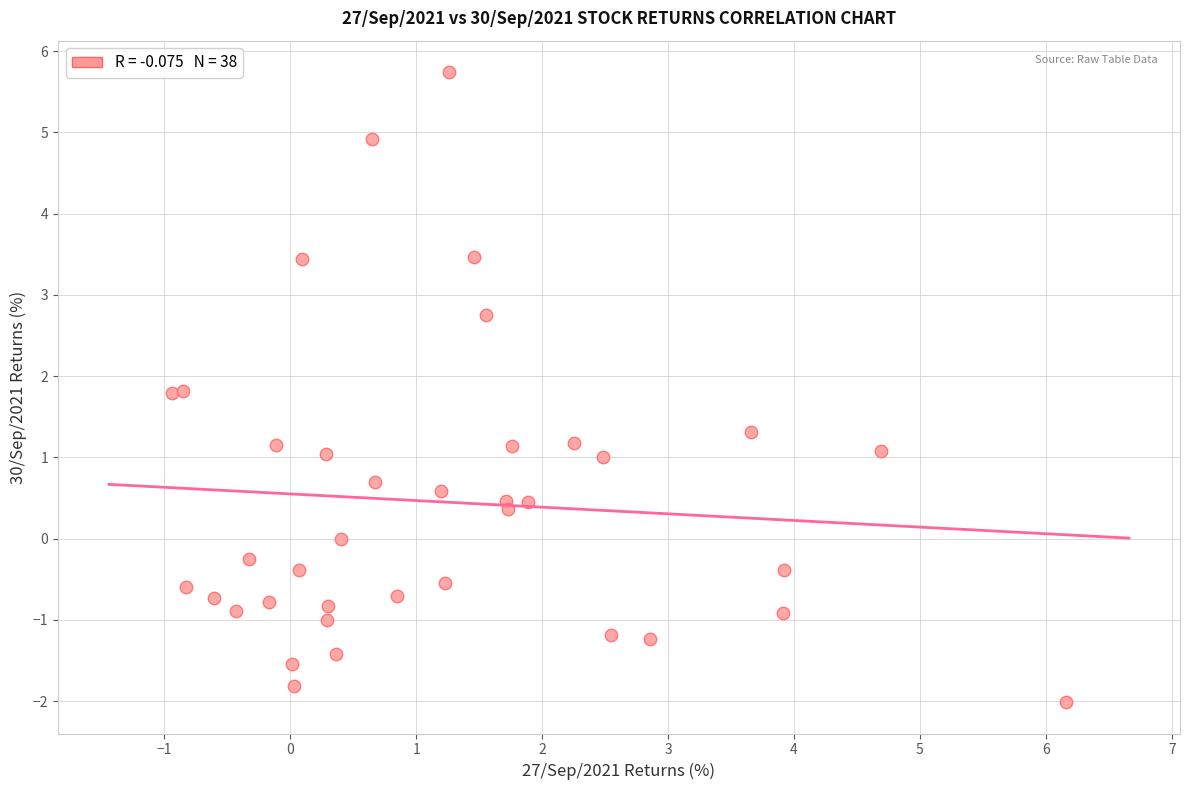

What is the range of X values (max minus min)?

7.1